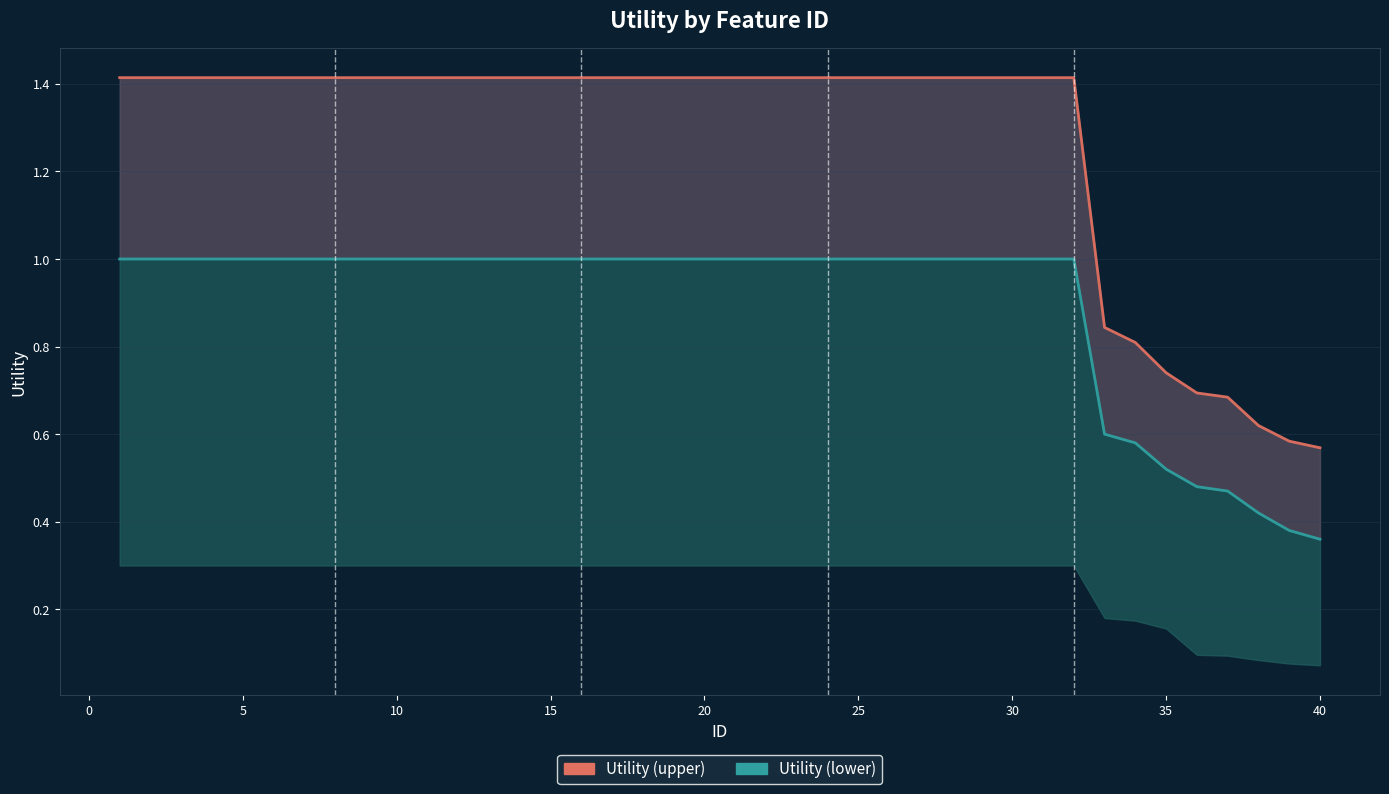

Which series has the largest range (max minus min)?

Utility (upper)